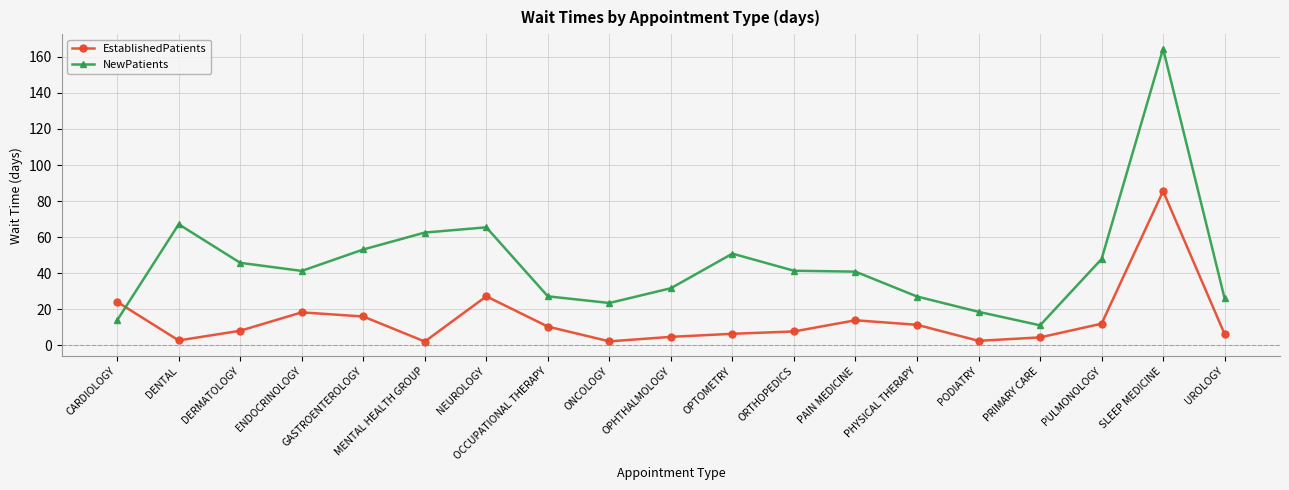

What are all the series names shown in the legend?

EstablishedPatients, NewPatients